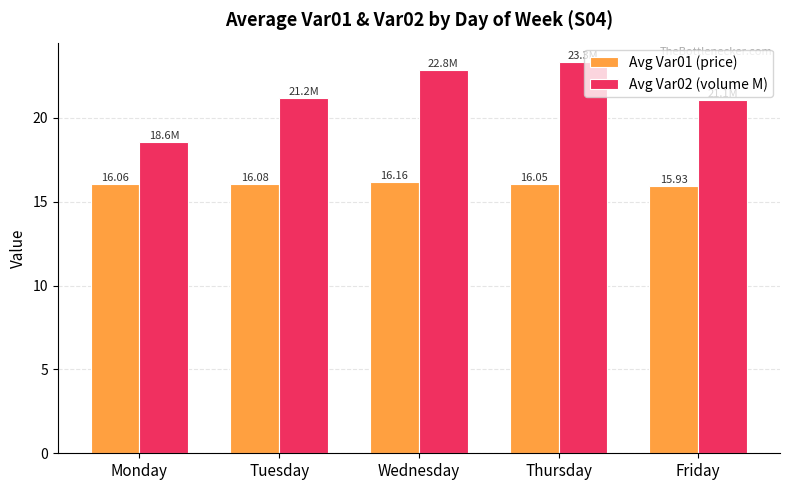

Between Thursday and Friday, which series saw the biggest shift?

Avg Var02 (volume M)